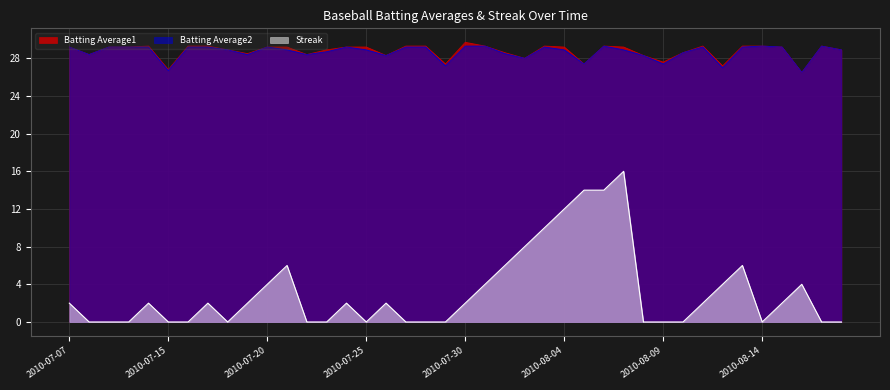

What is the label of the 26th point from the right?

2010-07-24